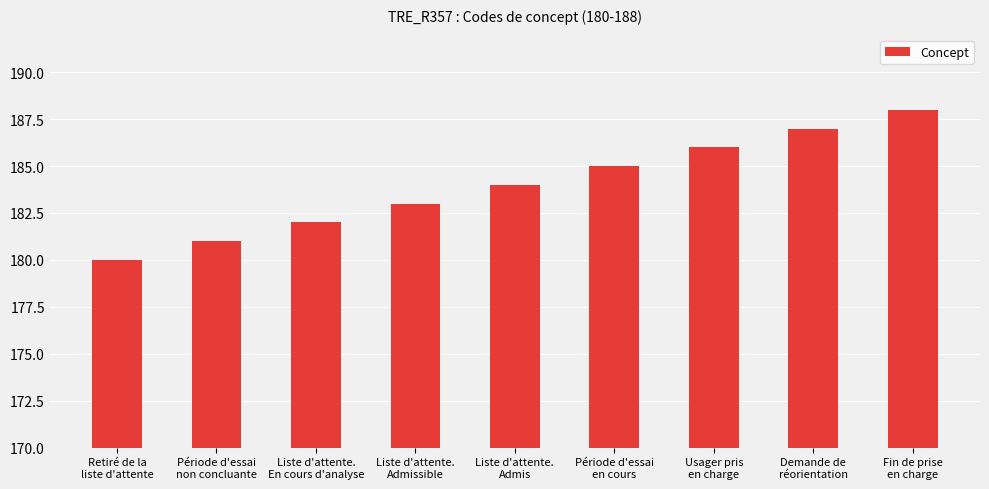

List the labels in order of value, smallest first.

Retiré de la
liste d'attente, Période d'essai
non concluante, Liste d'attente.
En cours d'analyse, Liste d'attente.
Admissible, Liste d'attente.
Admis, Période d'essai
en cours, Usager pris
en charge, Demande de
réorientation, Fin de prise
en charge